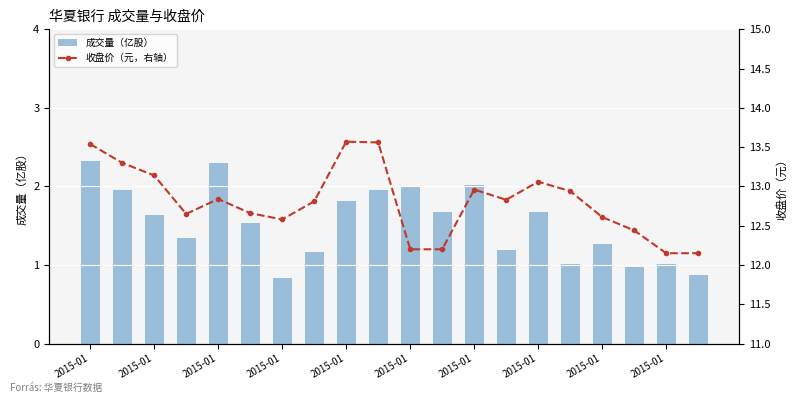

At 2015-01, list the series in order from largest to smallest.

收盘价（元，右轴）, 成交量（亿股）